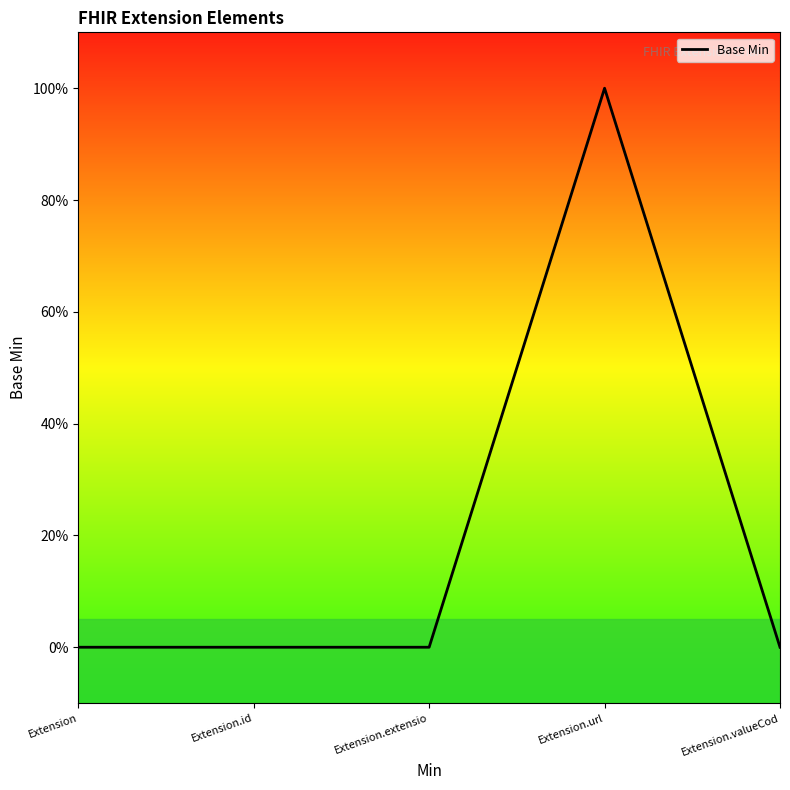

Rank the categories by value from lowest to highest.

Extension, Extension.id, Extension.extensio, Extension.valueCod, Extension.url